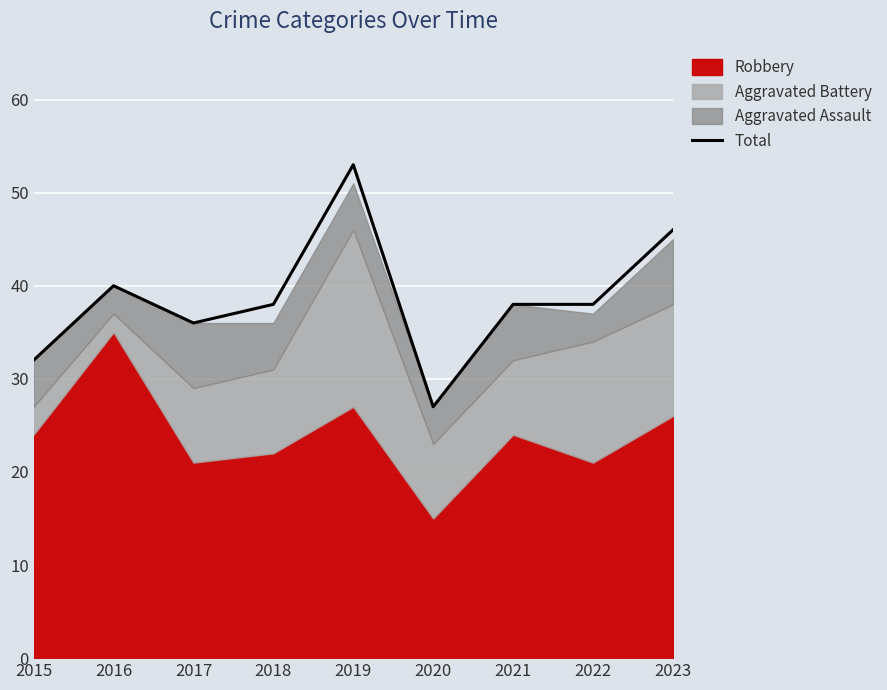

What is the difference between the maximum and minimum values?

26